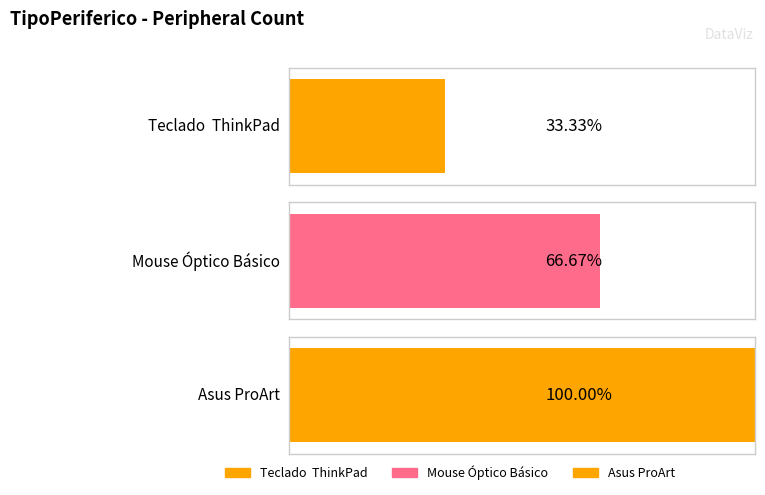

Which category has the highest value across all series?

Asus ProArt